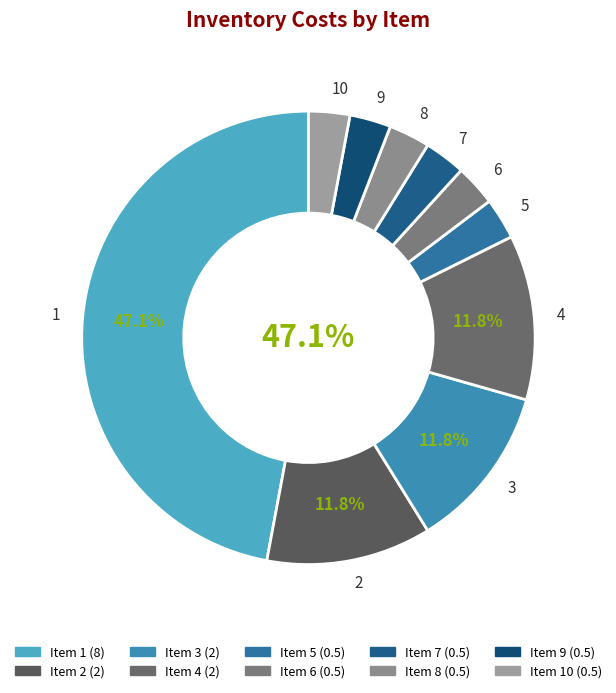

To the nearest percent, what is the combined percentage of 4 and 10?

15%